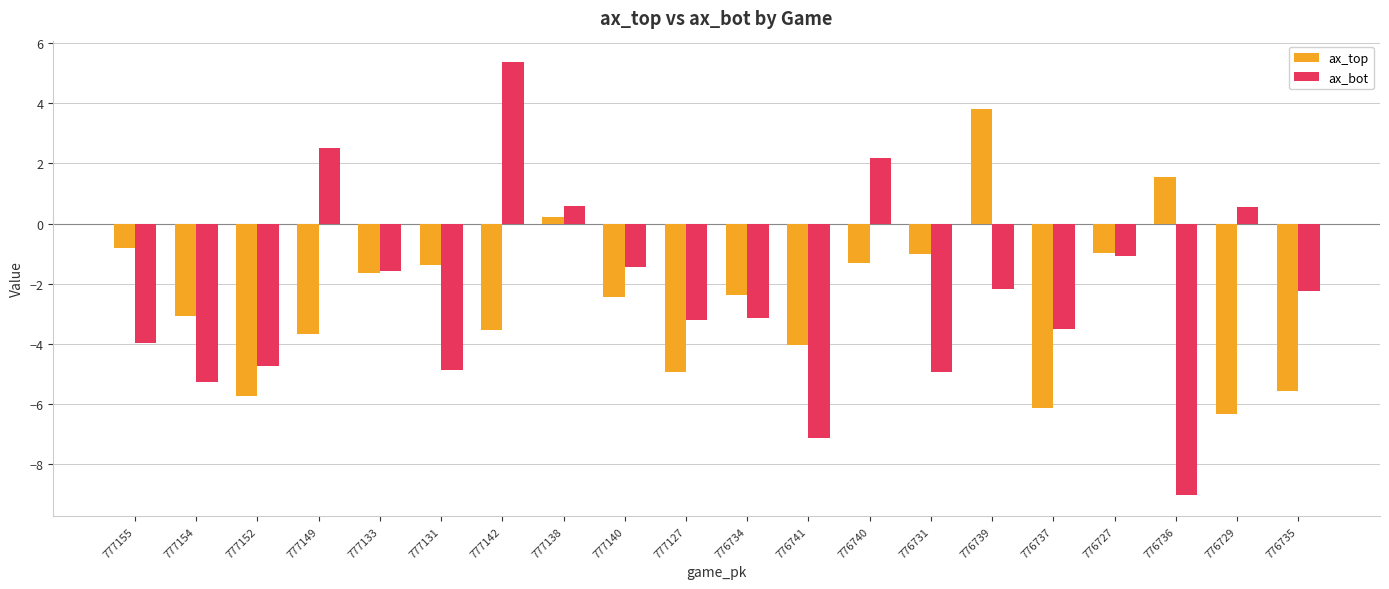

Is it true that ax_top equals -1.7 at 776727?

False